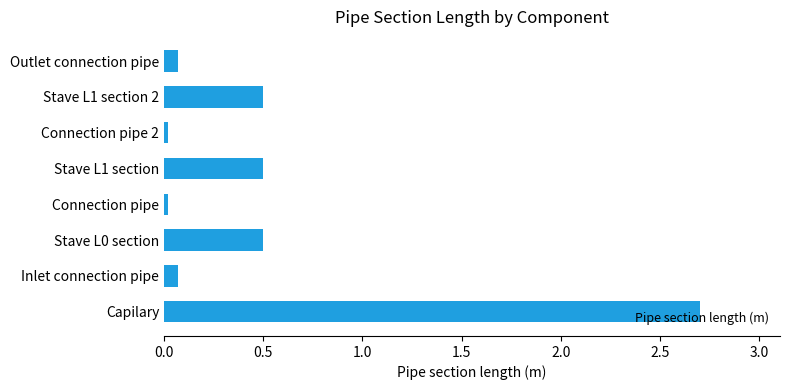

What is the sum of all values?

4.4